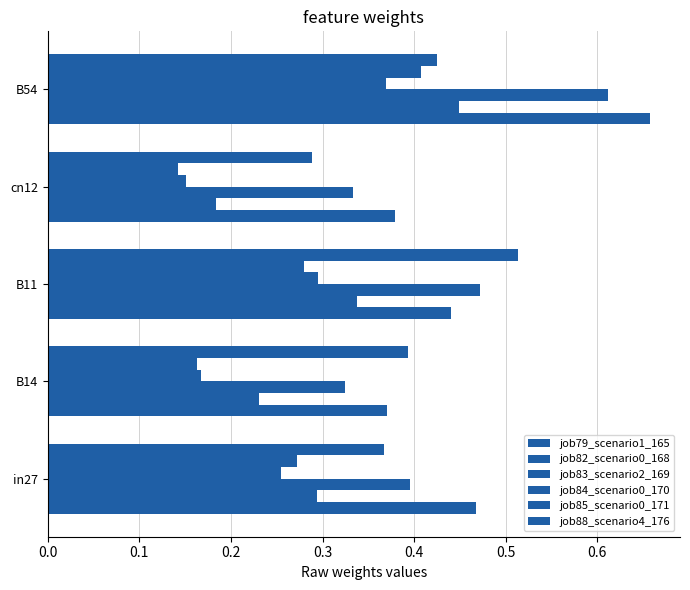

How many job79_scenario1_165 values are between 0 and 1?

5